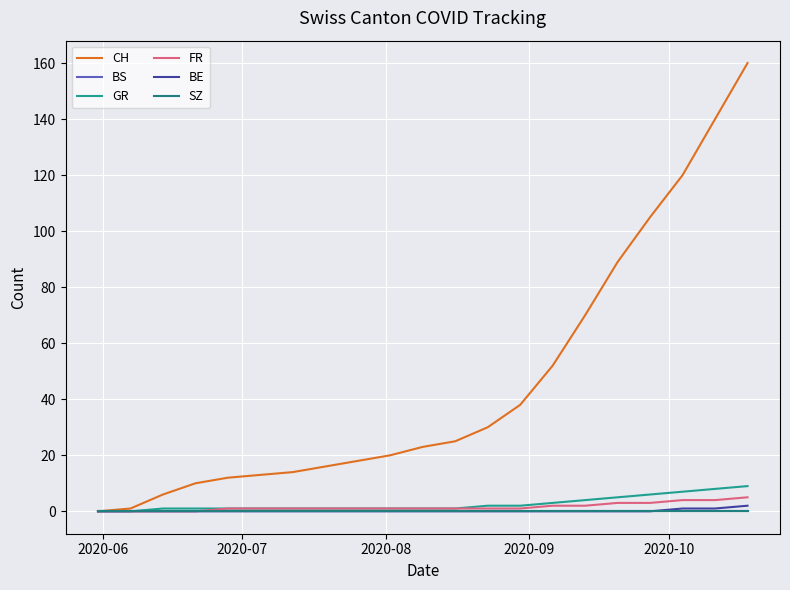

What is the maximum value for BE?

2